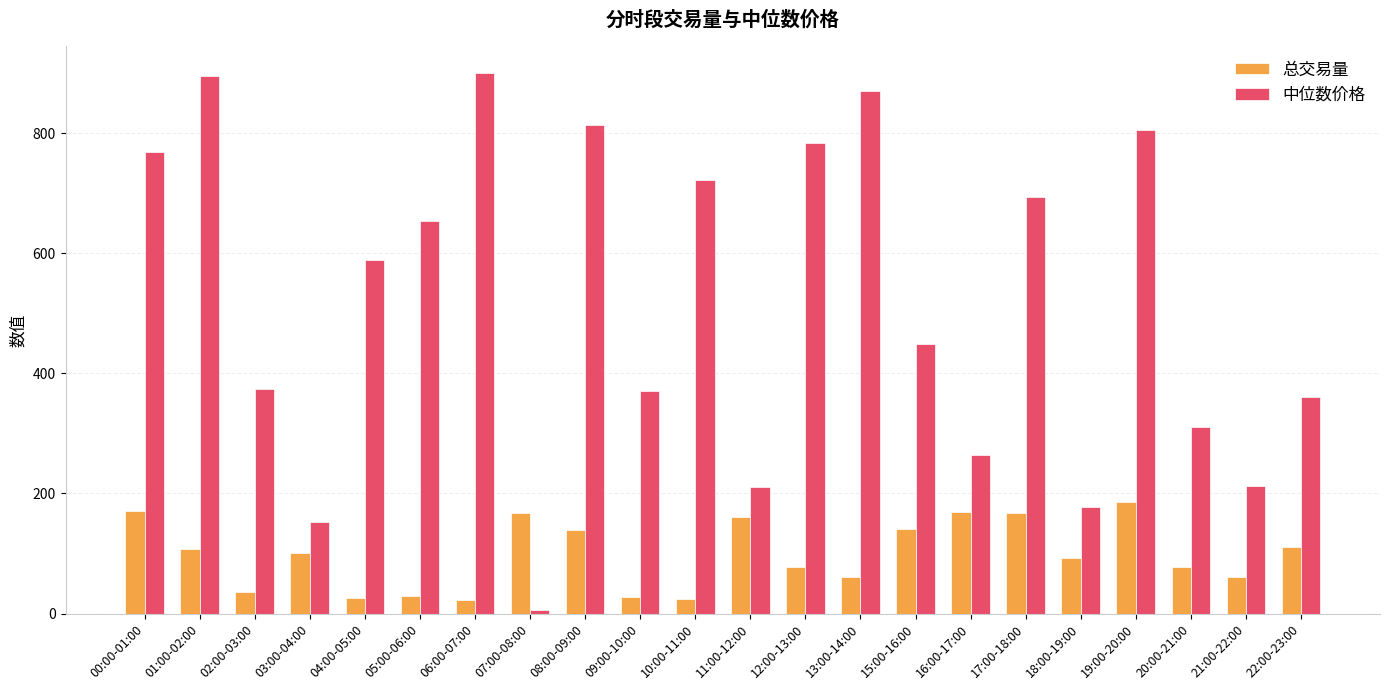

What is the sum of all 中位数价格 values?

11380.9